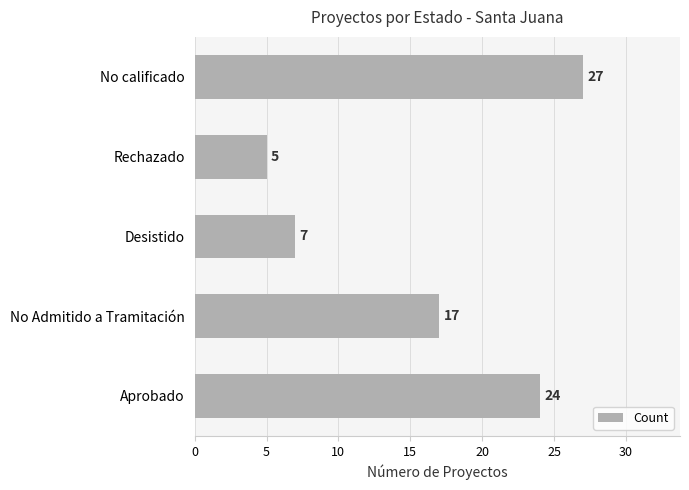

The value at Rechazado is 5. True or false?

True